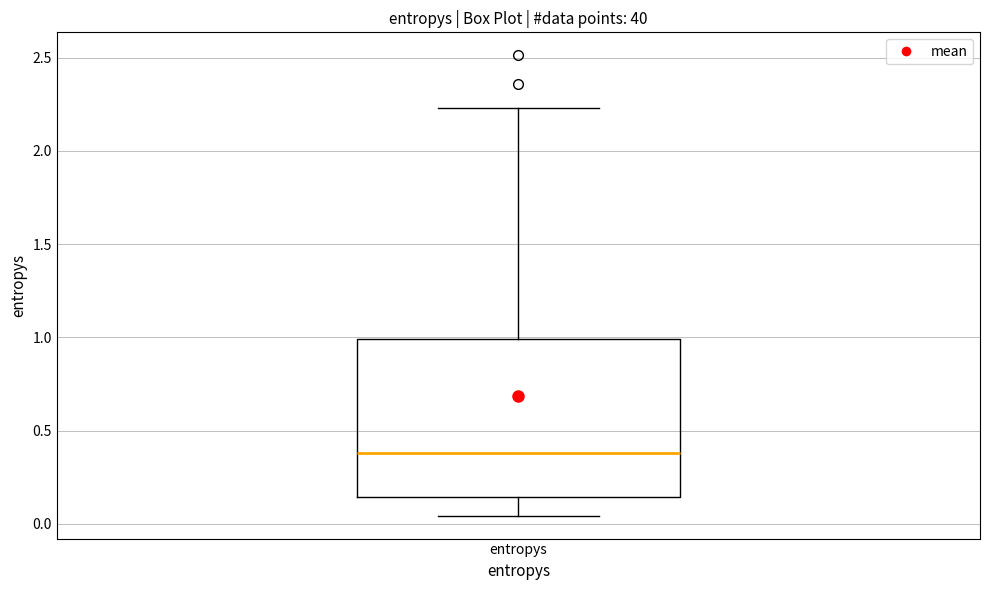

Read this box plot against the y-axis: the position of the median line, the range covered by the box, and the ends of both whiskers. The values are not printed on the chart, so give them approximately, as read against the axis.

median 0.40, box 0.15 to 1.00, whiskers 0.05 to 2.25